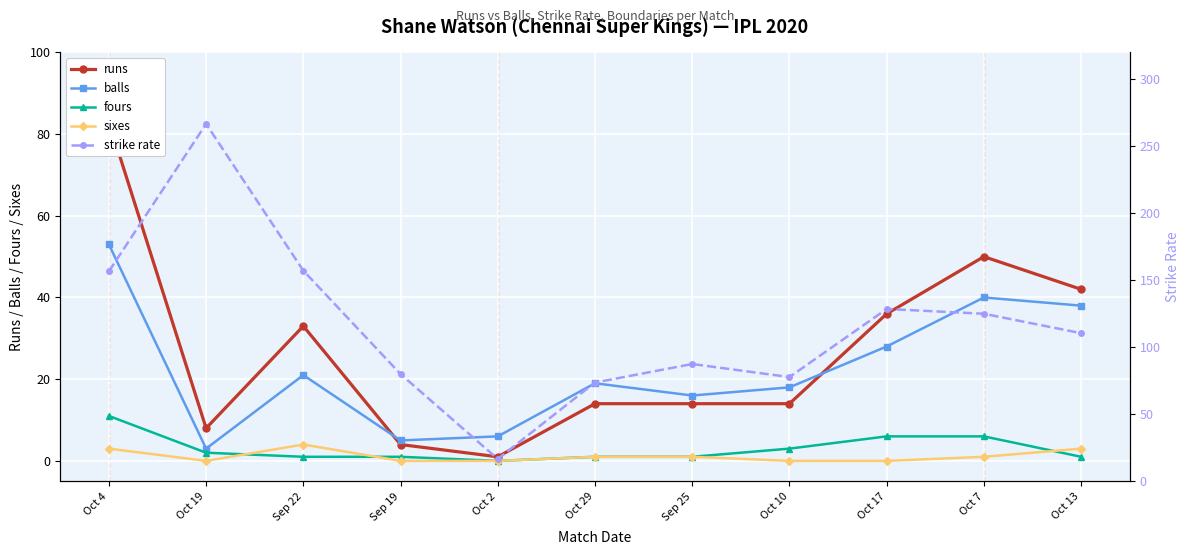

At which category does balls reach its first local valley?

Oct 19